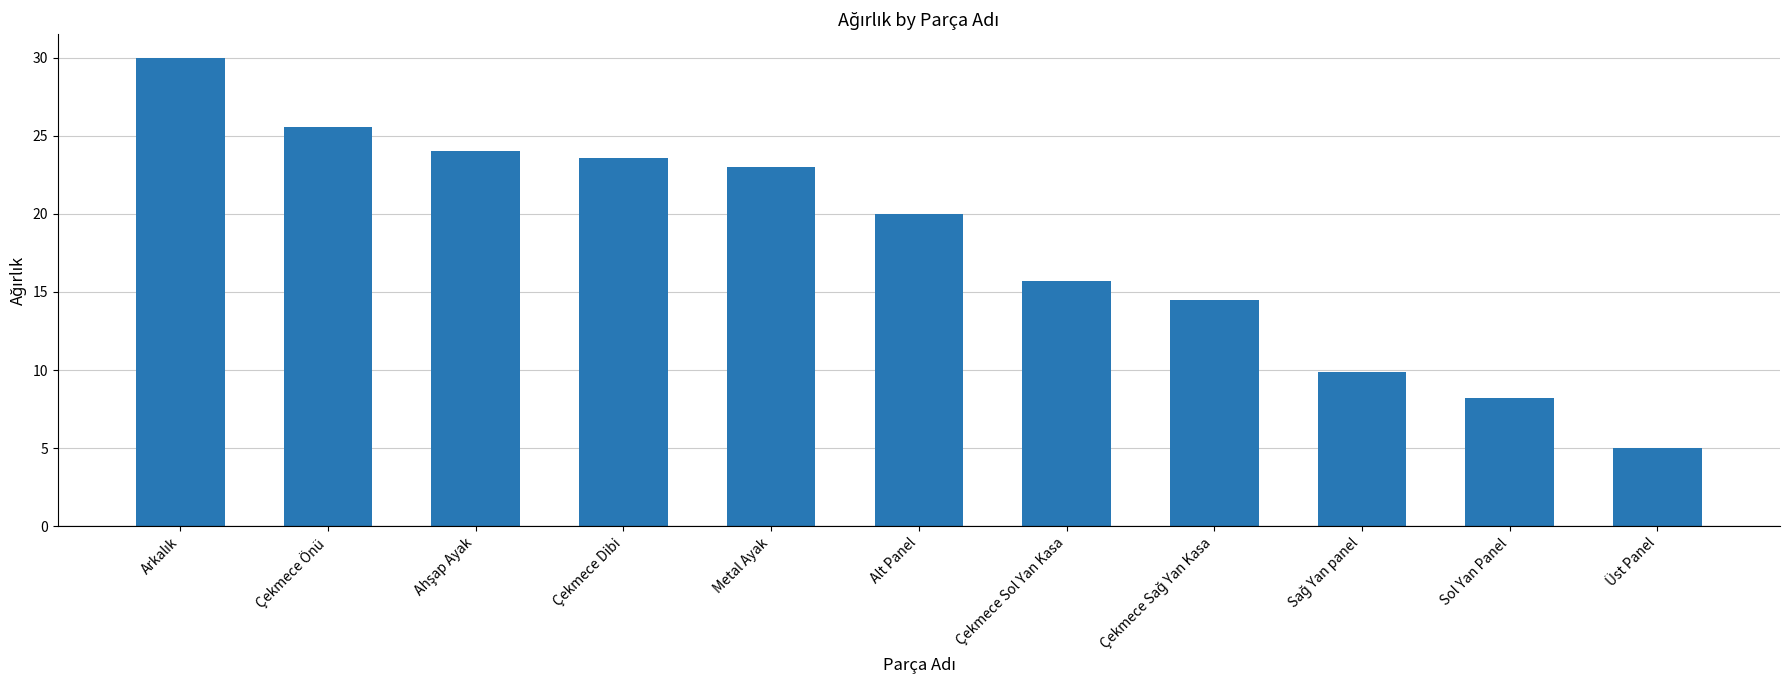

What is the value of the 6th bar from the left?

20.0